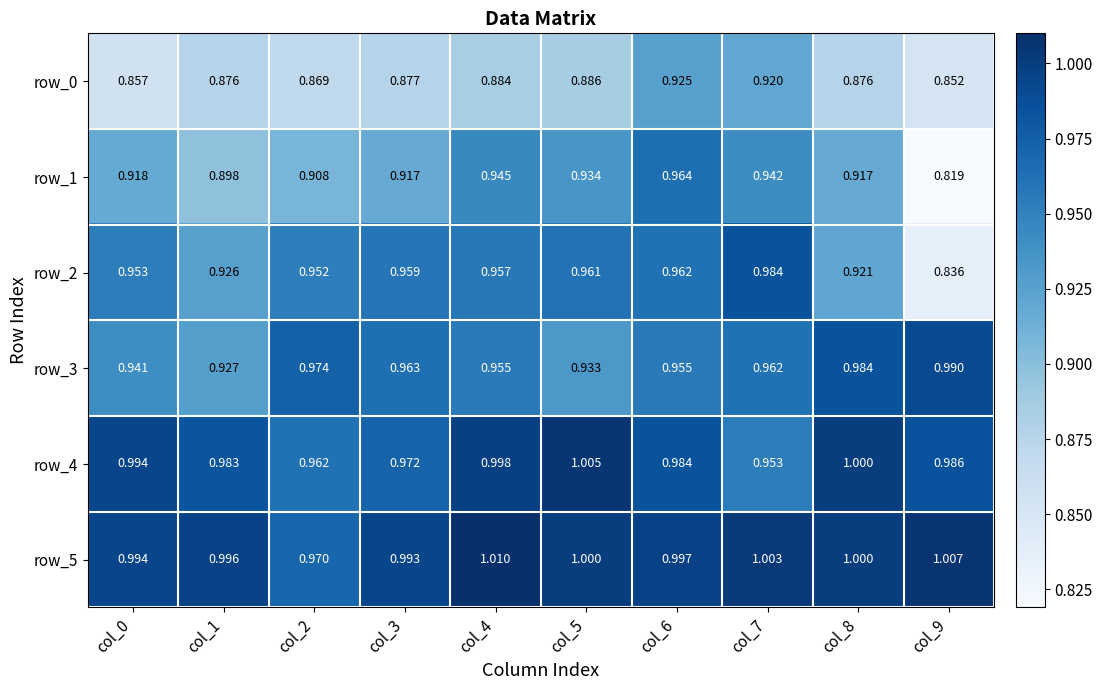

Is the value of row_5 at col_5 greater than the value of row_3 at col_8?

Yes